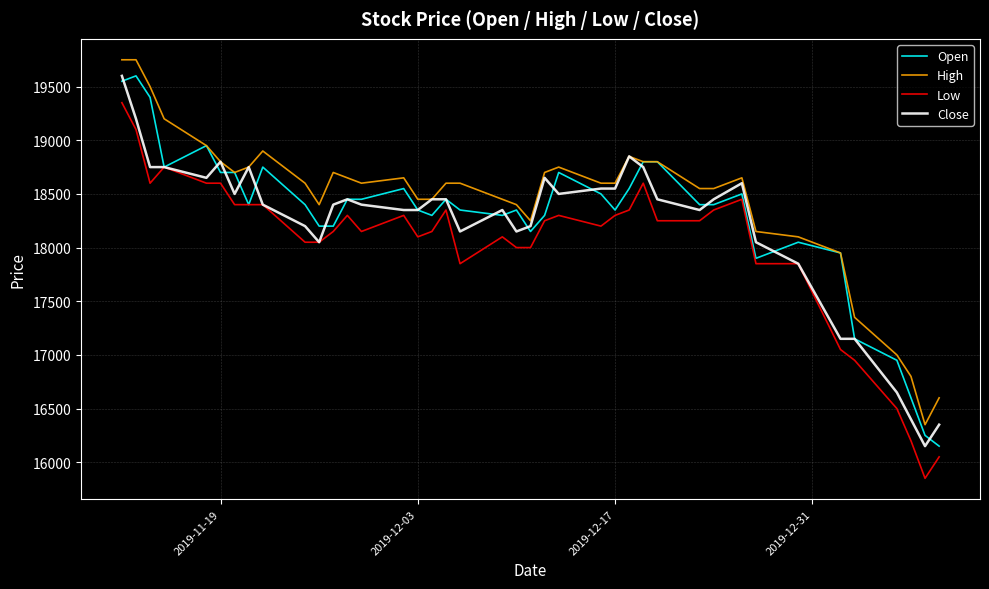

What is the greatest value displayed?

19750